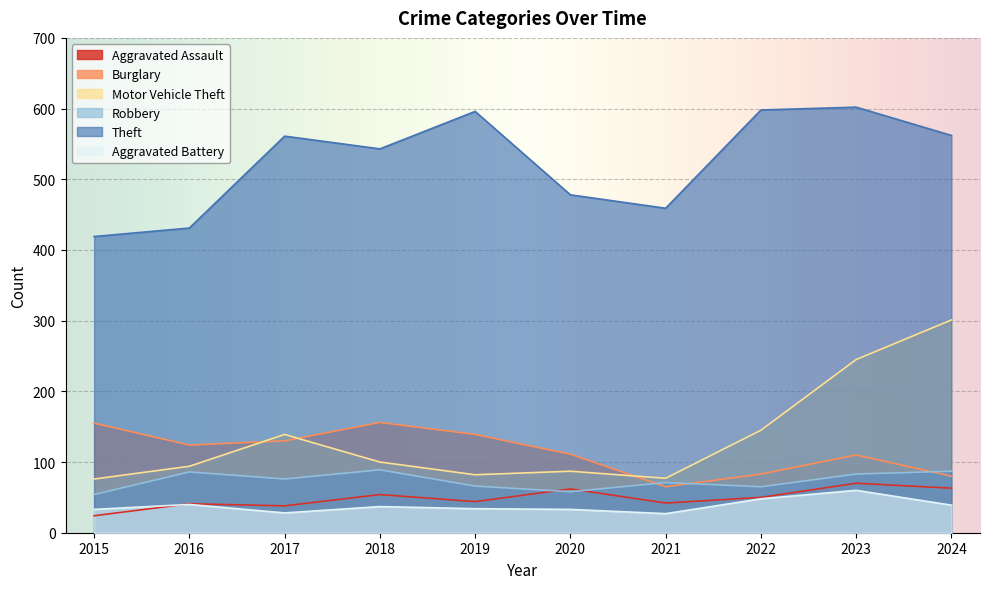

Does the chart display data point markers on the line(s)?

No